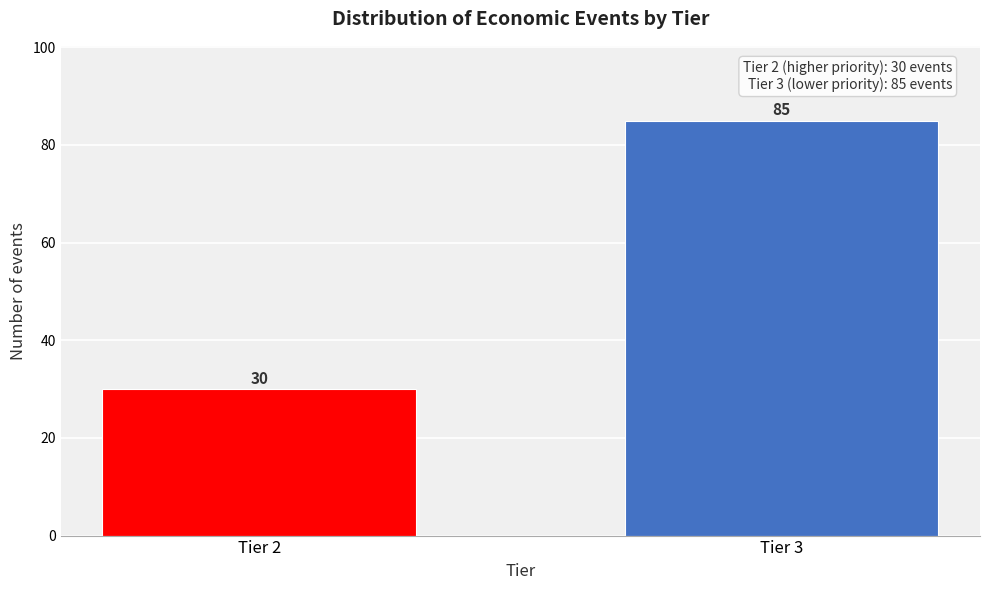

Reading right to left, list all the values displayed in this chart.

85	30